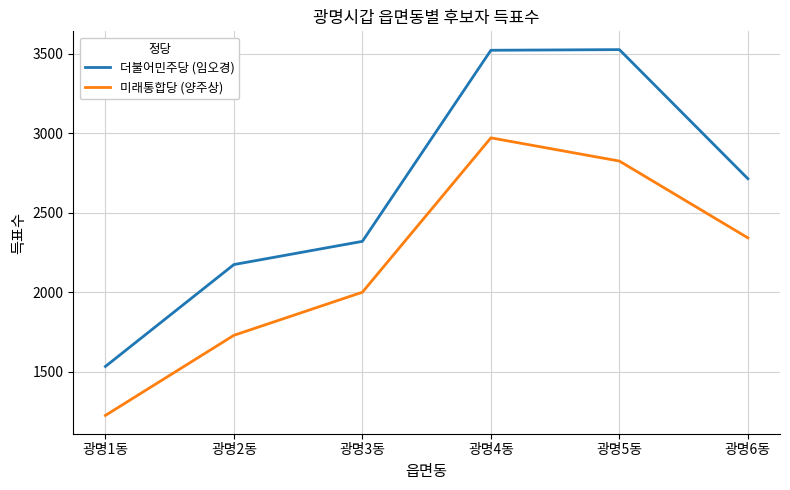

What is the lowest value of the 더불어민주당 (임오경) series?

1533